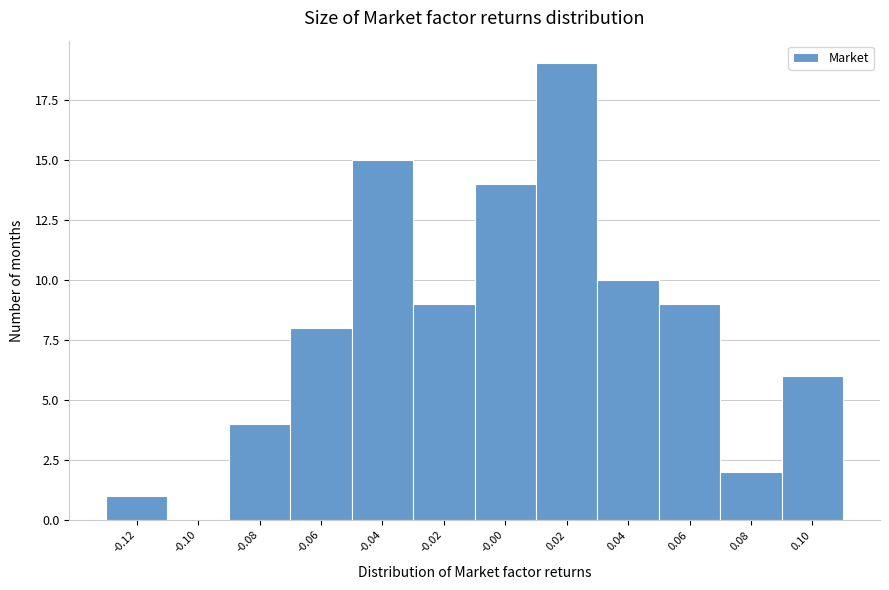

Reading left to right, extract all data points from this chart.

-0.12=1	-0.10=0	-0.08=4	-0.06=8	-0.04=15	-0.02=9	-0.00=14	0.02=19	0.04=10	0.06=9	0.08=2	0.10=6